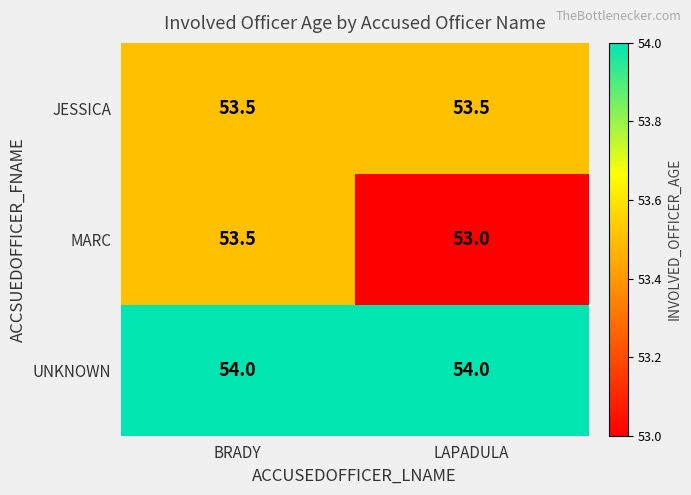

Which category has the lowest value across all series?

LAPADULA